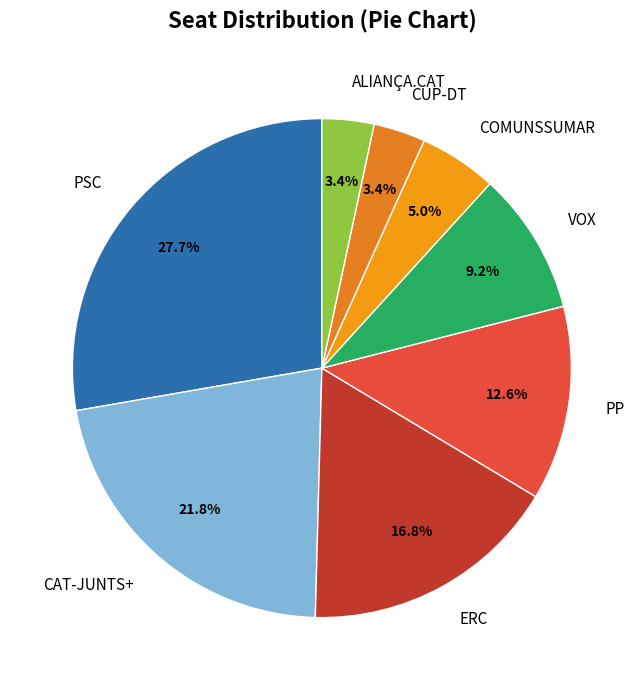

To the nearest percent, what is the difference between the largest and smallest slice percentages?

24%